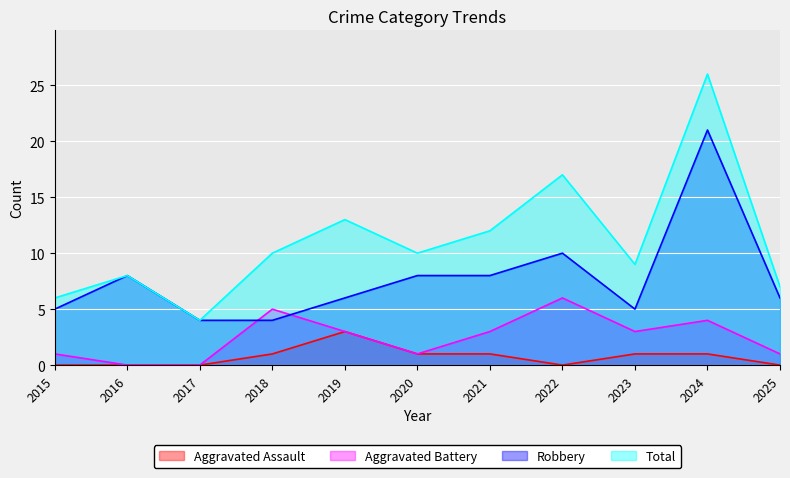

True or false: Robbery and Aggravated Assault cross at least once.

False